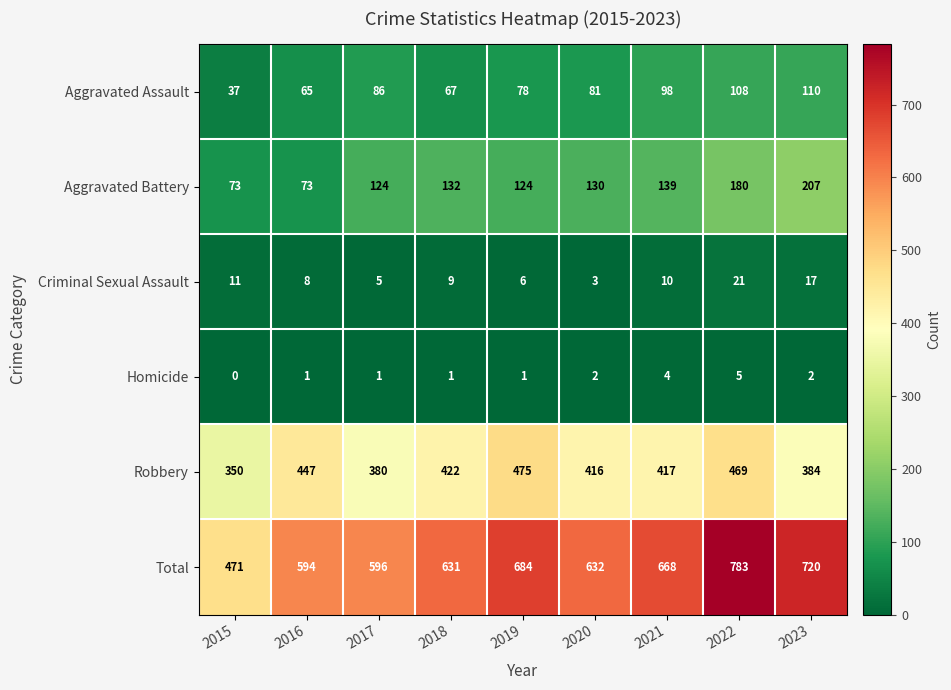

At how many categories does at least one series exceed 638?

4